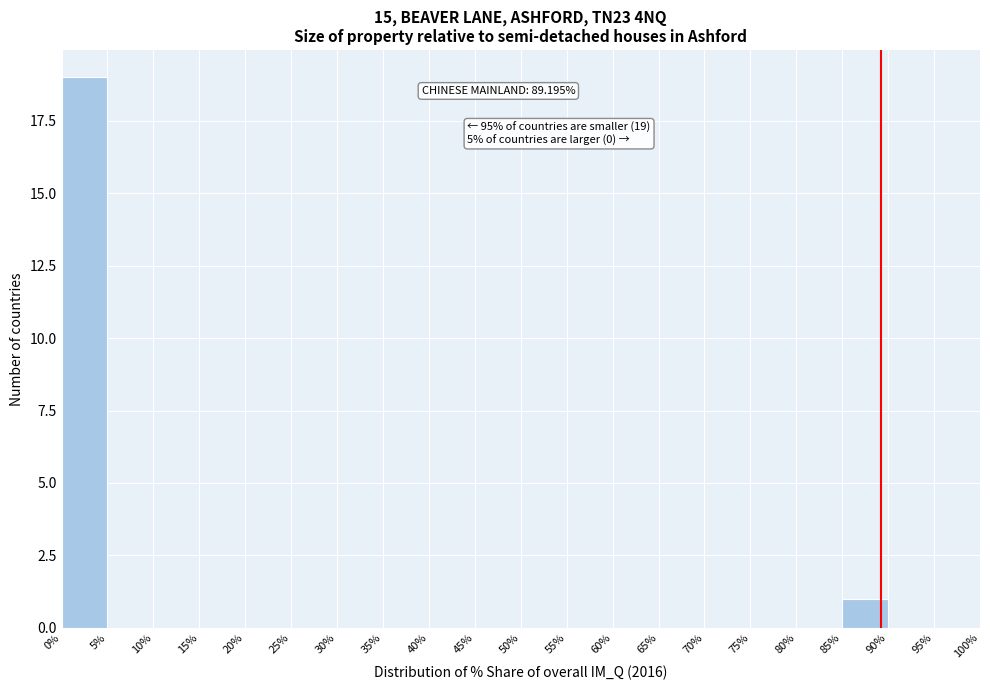

Which range on the x-axis has the tallest bar?

0% to 5%